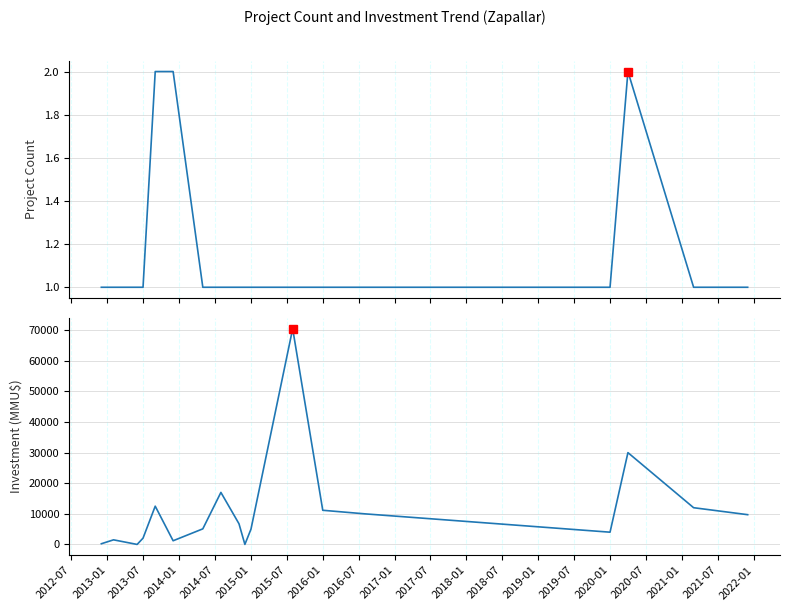

How many intersections are there between Investment (MMU$) and Project Count?

2